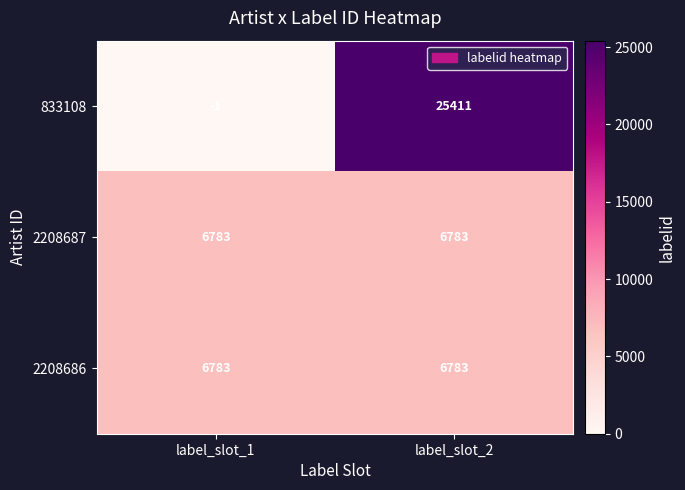

Reading right to left, what are all the values shown in this chart?

833108: 25411	-1
2208687: 6783	6783
2208686: 6783	6783